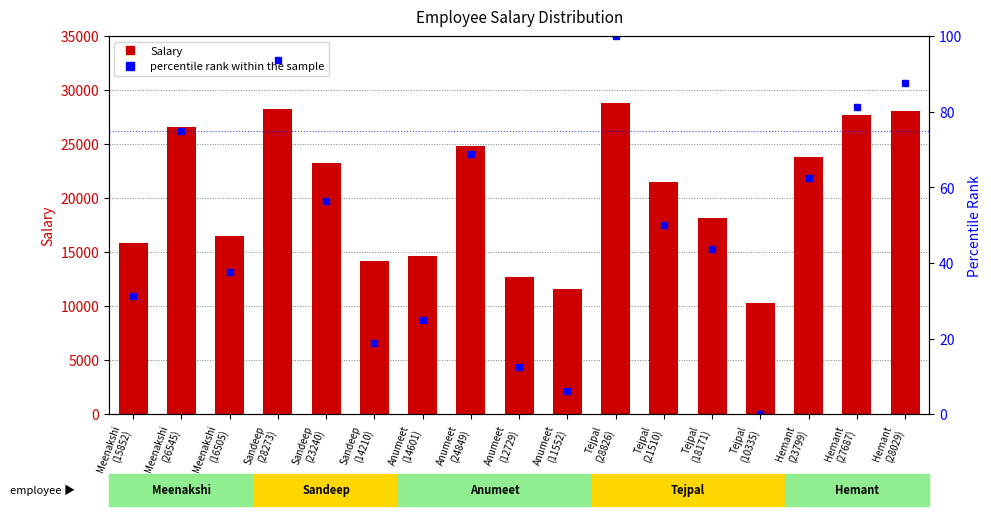

What are all the series names shown in the legend?

Salary, percentile rank within the sample